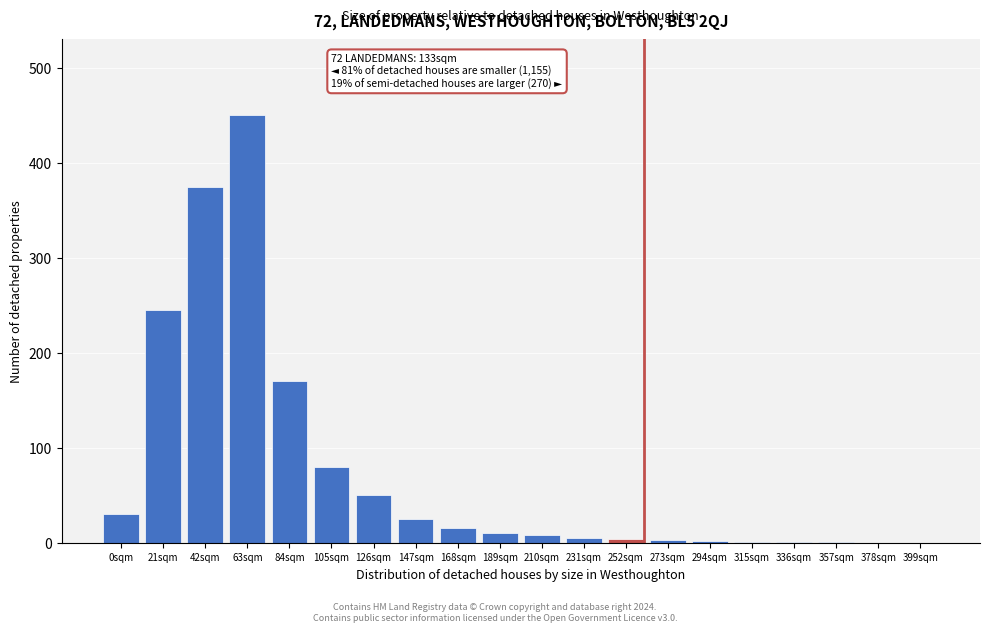

What is the sum of all values?

1475